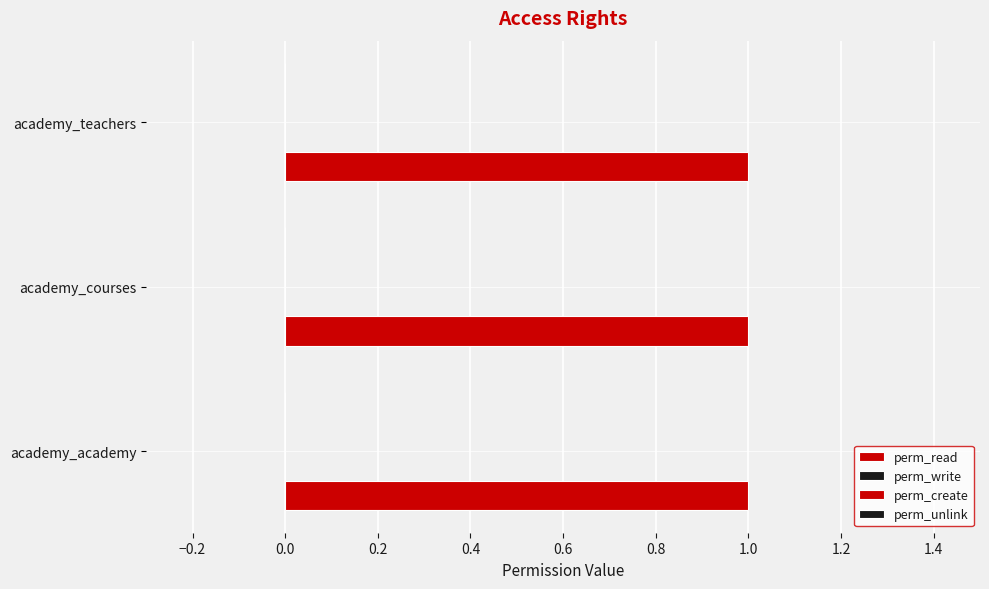

The value of perm_read at access_academy_teachers is 2. True or false?

False